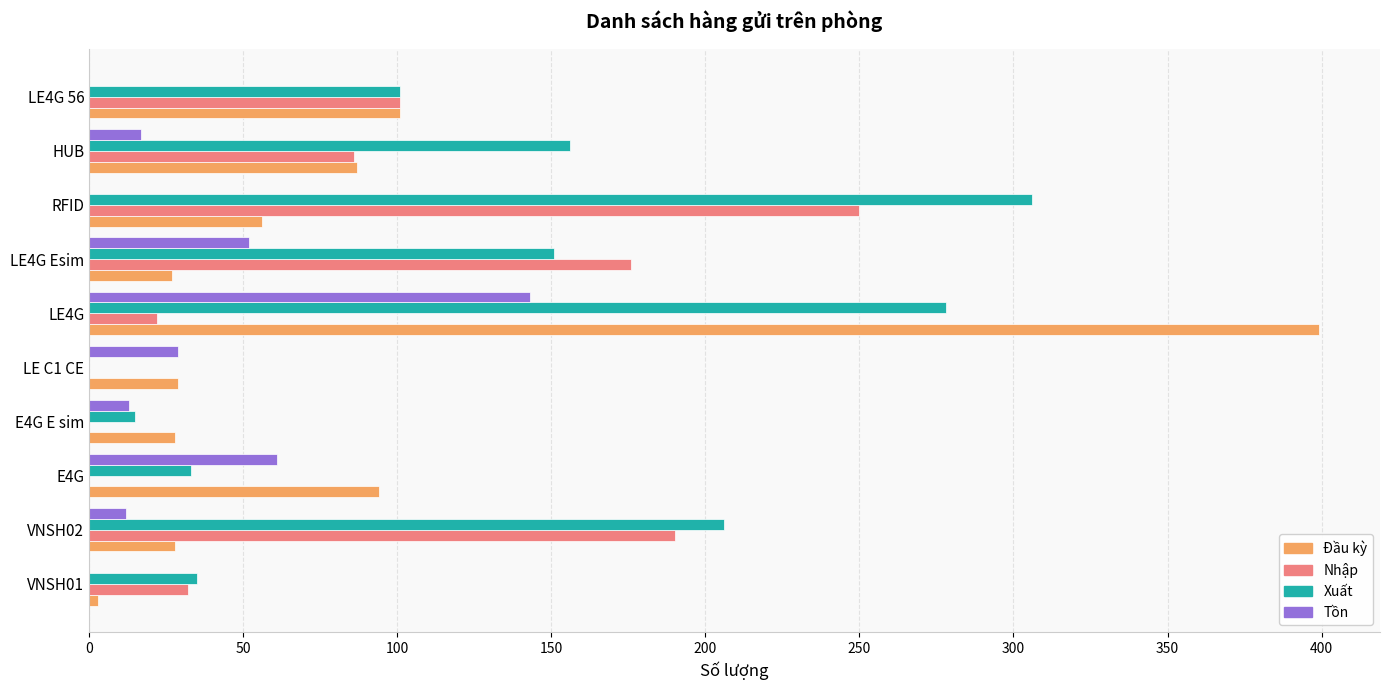

Which series has the largest total across all categories?

Xuất